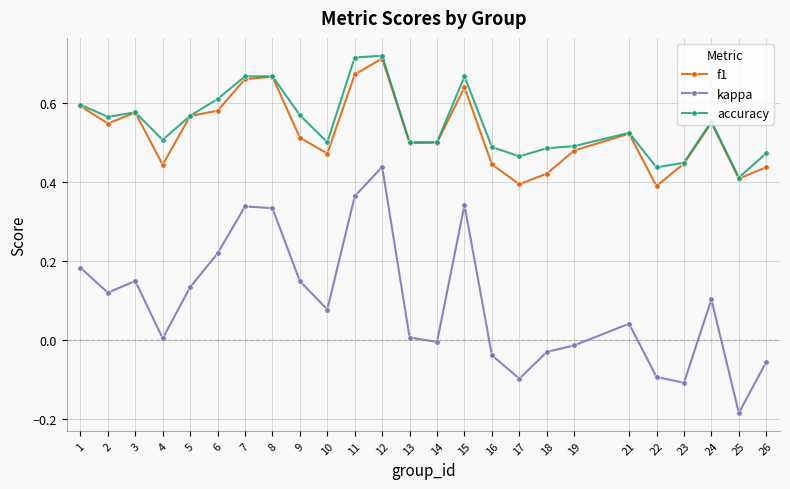

Rank the series at 11 from highest to lowest value.

accuracy, f1, kappa